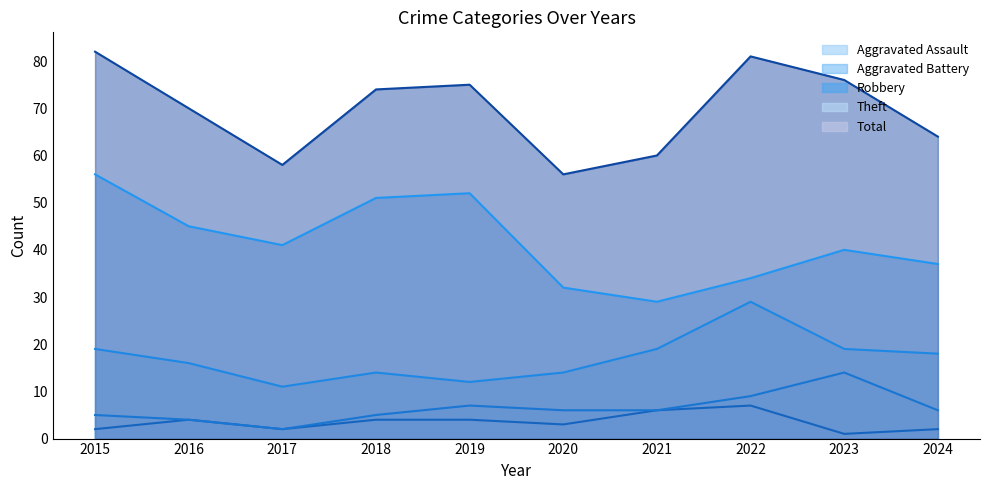

True or false: Aggravated Battery and Total cross at least once.

False